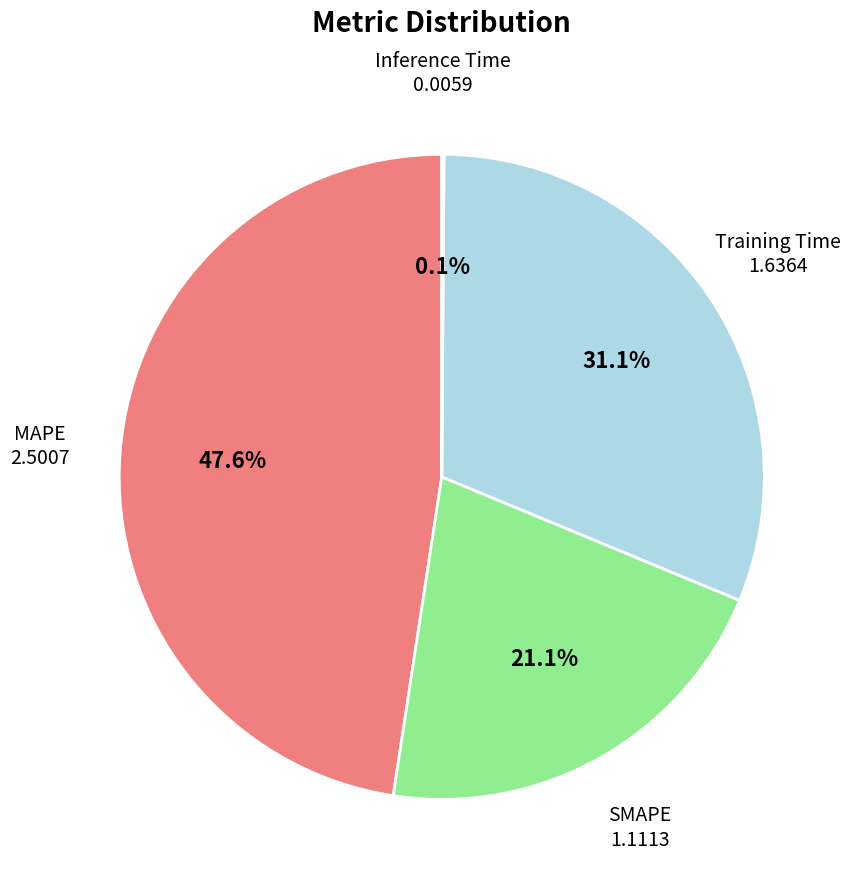

Does any single category account for the majority?

No